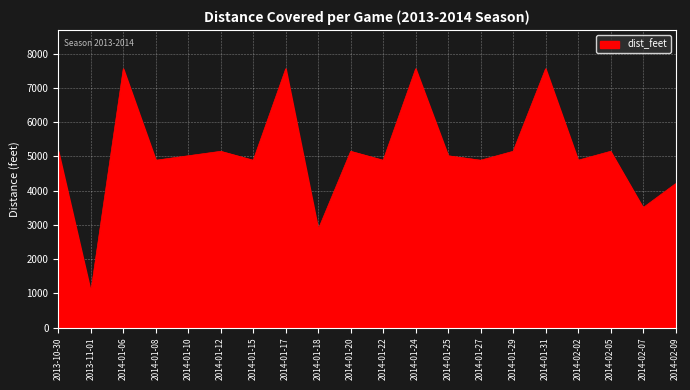

The value at 2014-01-24 is 7556.5. True or false?

True